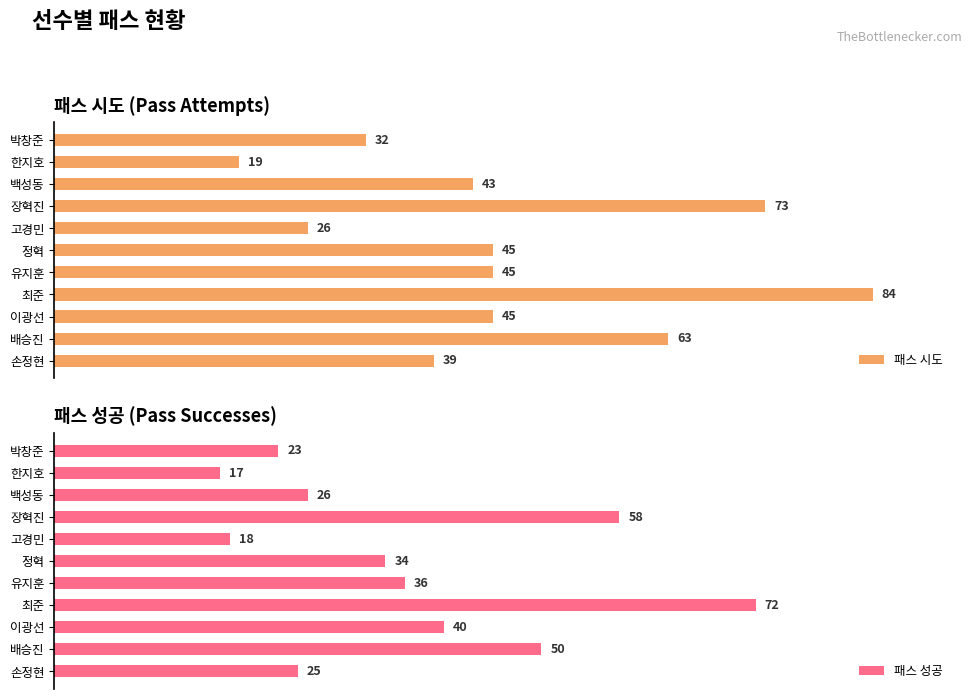

What is the minimum value for 패스 시도?

19